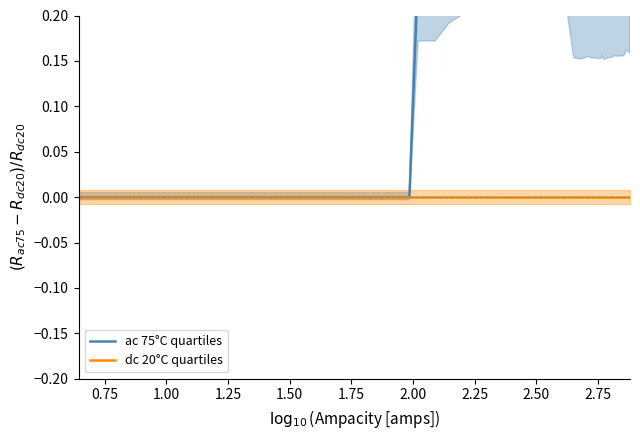

True or false: dc 20°C quartiles and ac 75°C quartiles cross at least once.

False